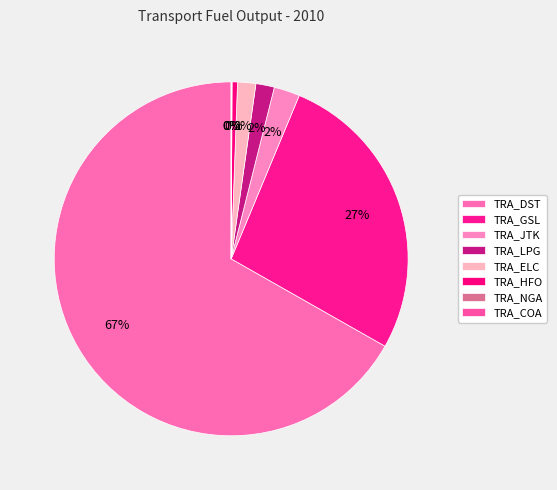

What is the largest slice in the pie chart?

TRA_DST